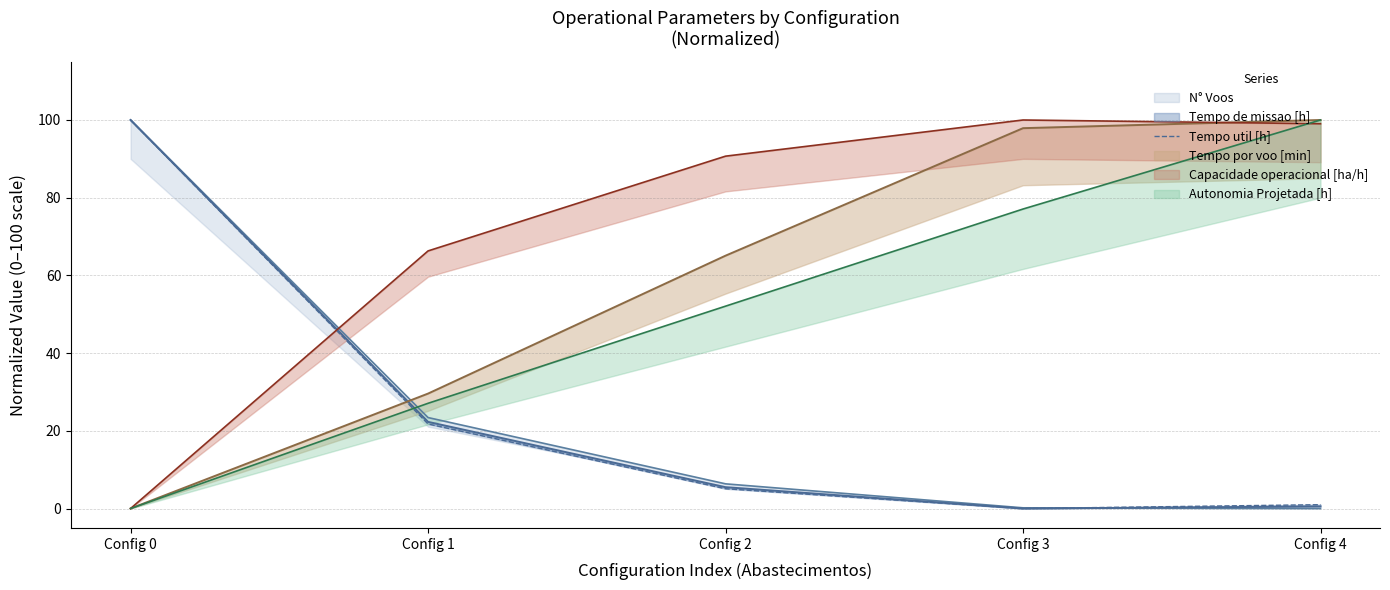

How many values are below 5?

2